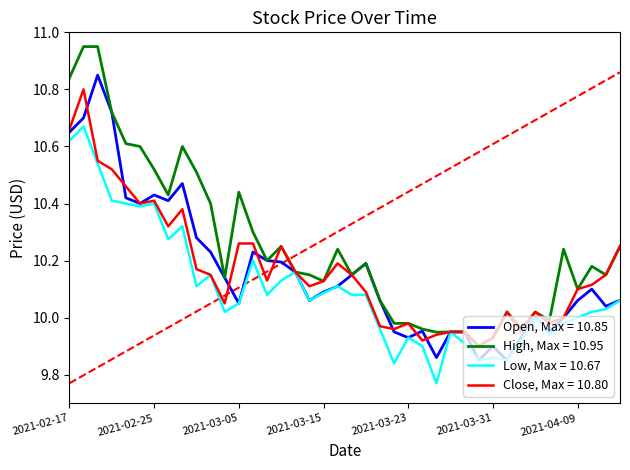

Where is the first local maximum for Open?

2021-02-19